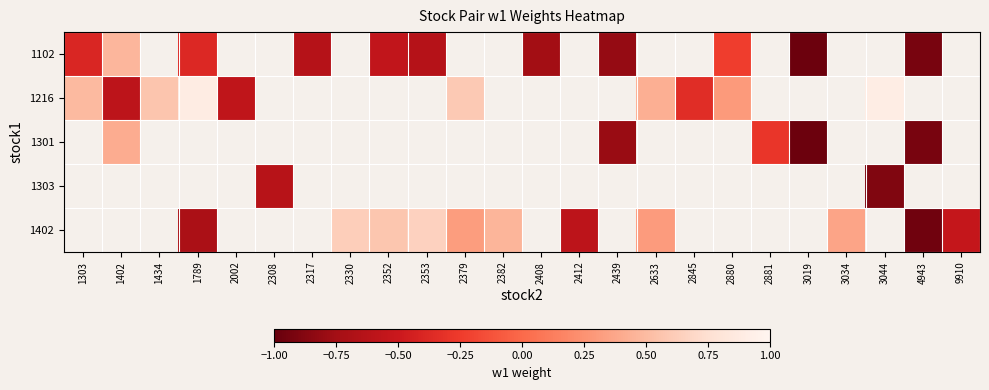

Count the number of categories in the chart.

24